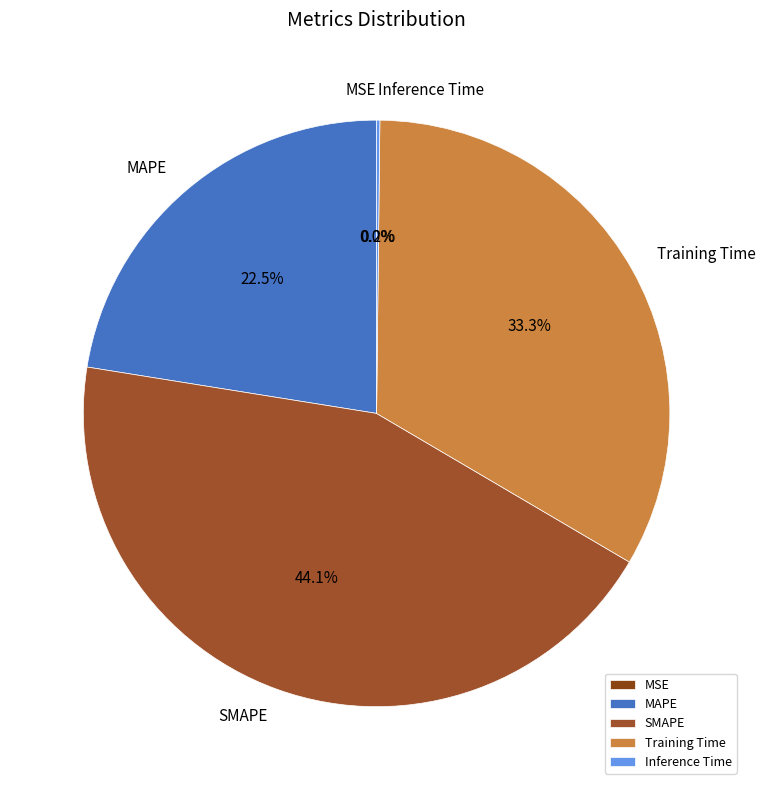

Between MAPE and Training Time, which is larger?

Training Time